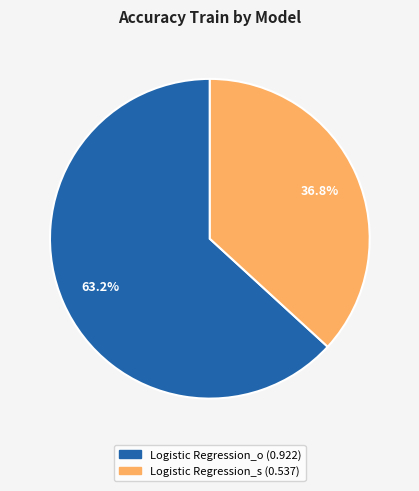

Which slice represents more than half of the pie?

Logistic Regression_o